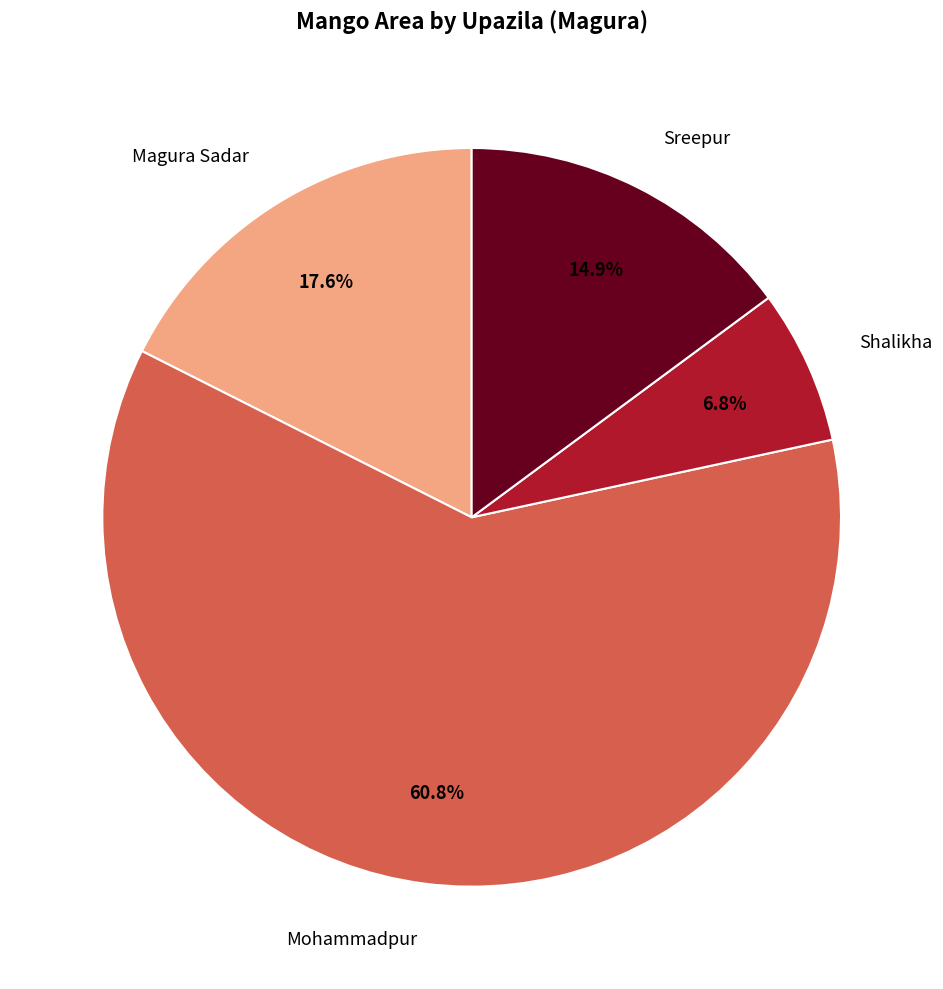

Approximately how many times larger is the value at Mohammadpur compared to Sreepur?

4.1